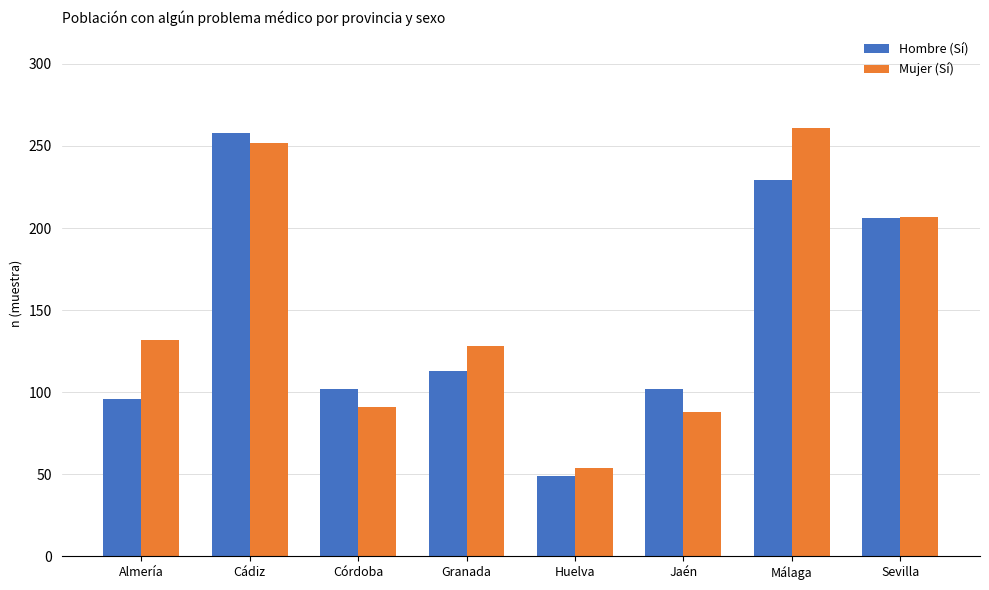

How many distinct data groups are displayed?

2